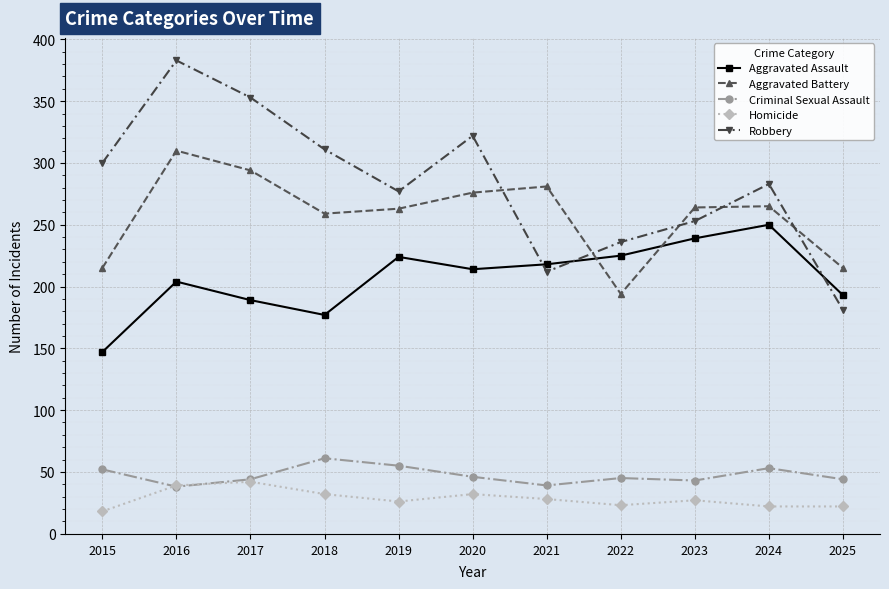

Where is the first local maximum for Aggravated Battery?

2016